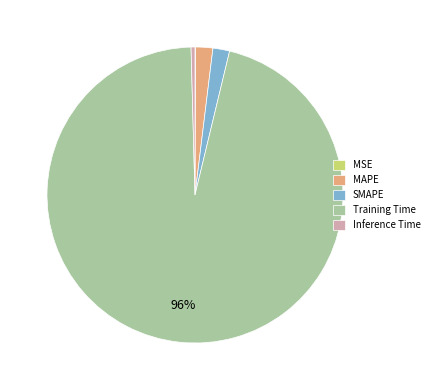

What is the largest slice in the pie chart?

Training Time